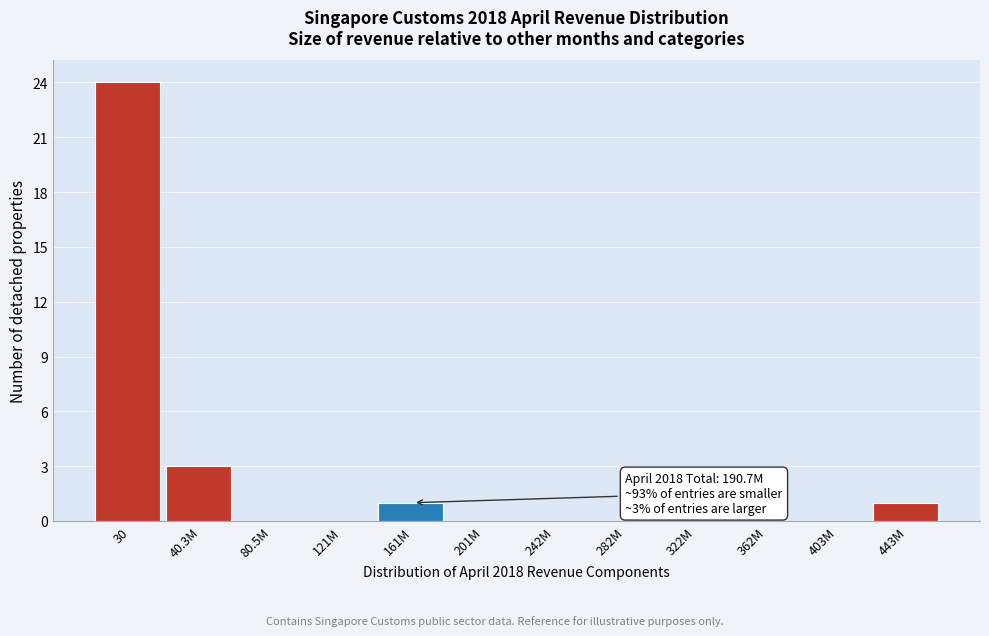

Reading left to right, transcribe all the data shown in this chart.

30=24	40.3M=3	80.5M=0	121M=0	161M=1	201M=0	242M=0	282M=0	322M=0	362M=0	403M=0	443M=1